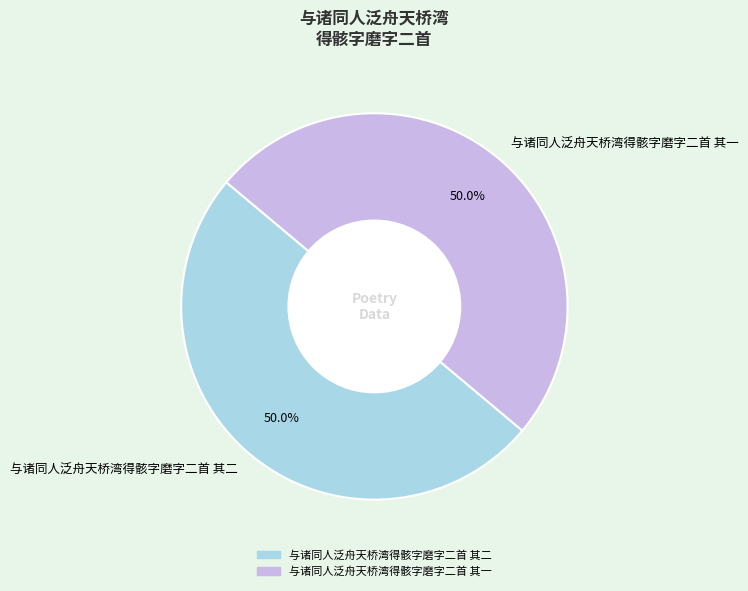

Combined, what portion of the pie is 与诸同人泛舟天桥湾得骸字磨字二首 其二 and 与诸同人泛舟天桥湾得骸字磨字二首 其一?

100.0%